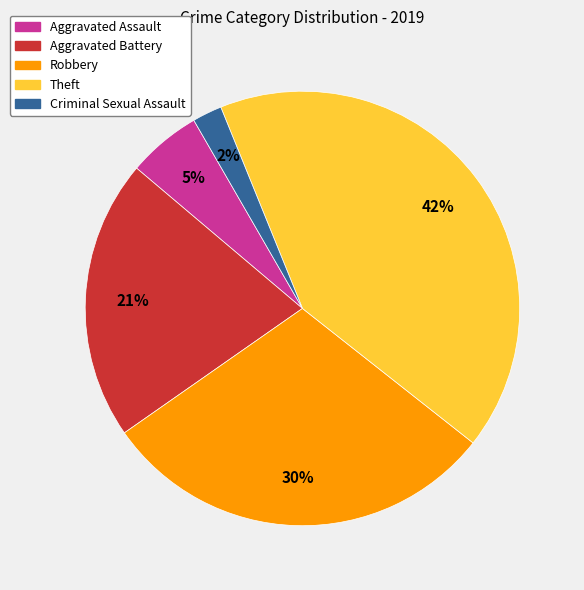

Which has a higher value, Aggravated Battery or Robbery?

Robbery